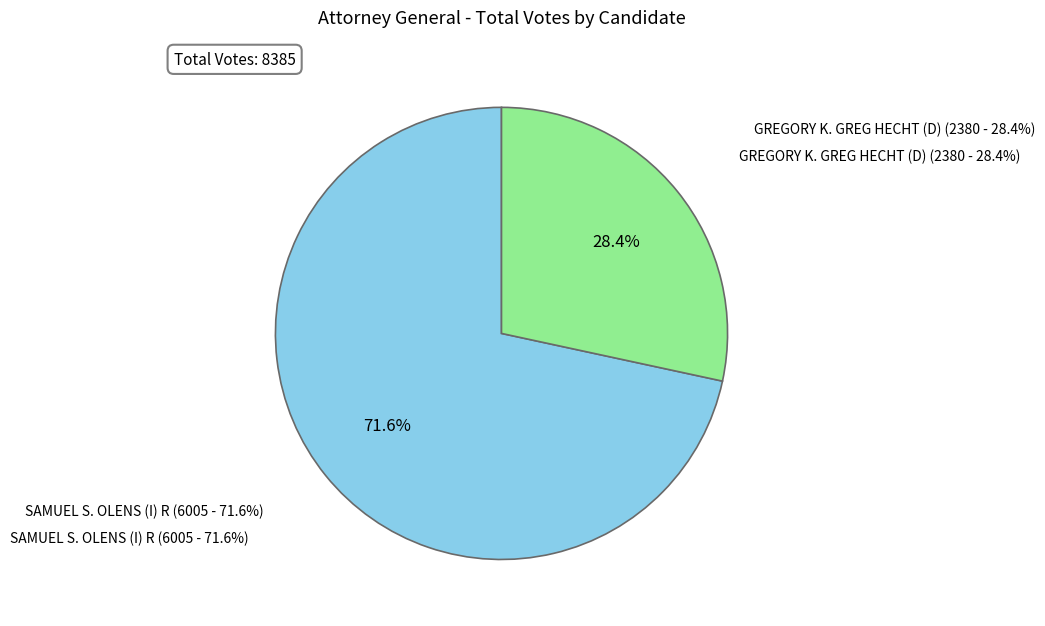

Does any single category account for the majority?

Yes